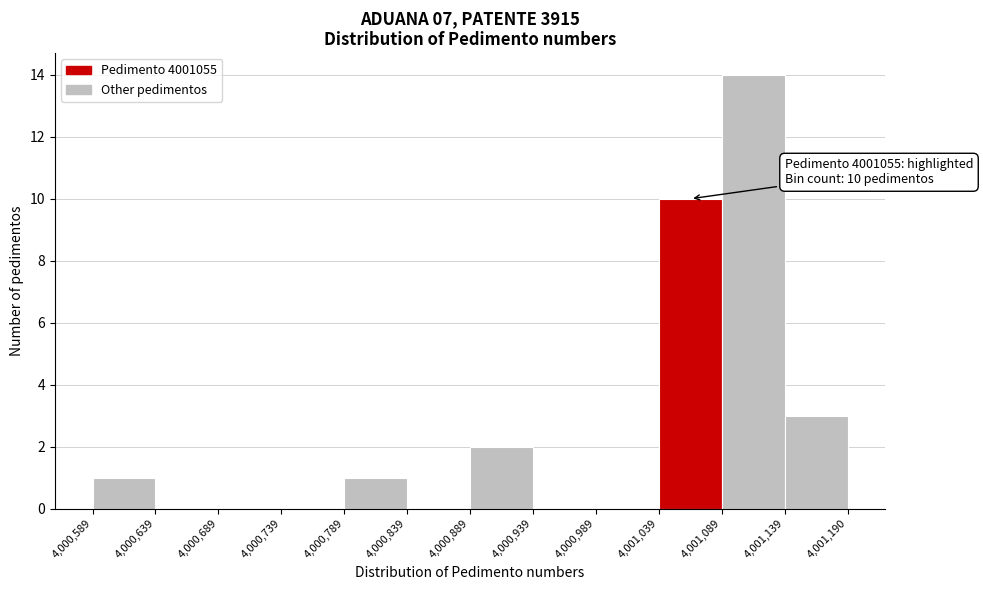

Over which range of the x-axis is the bar tallest?

4,001,089 to 4,001,139